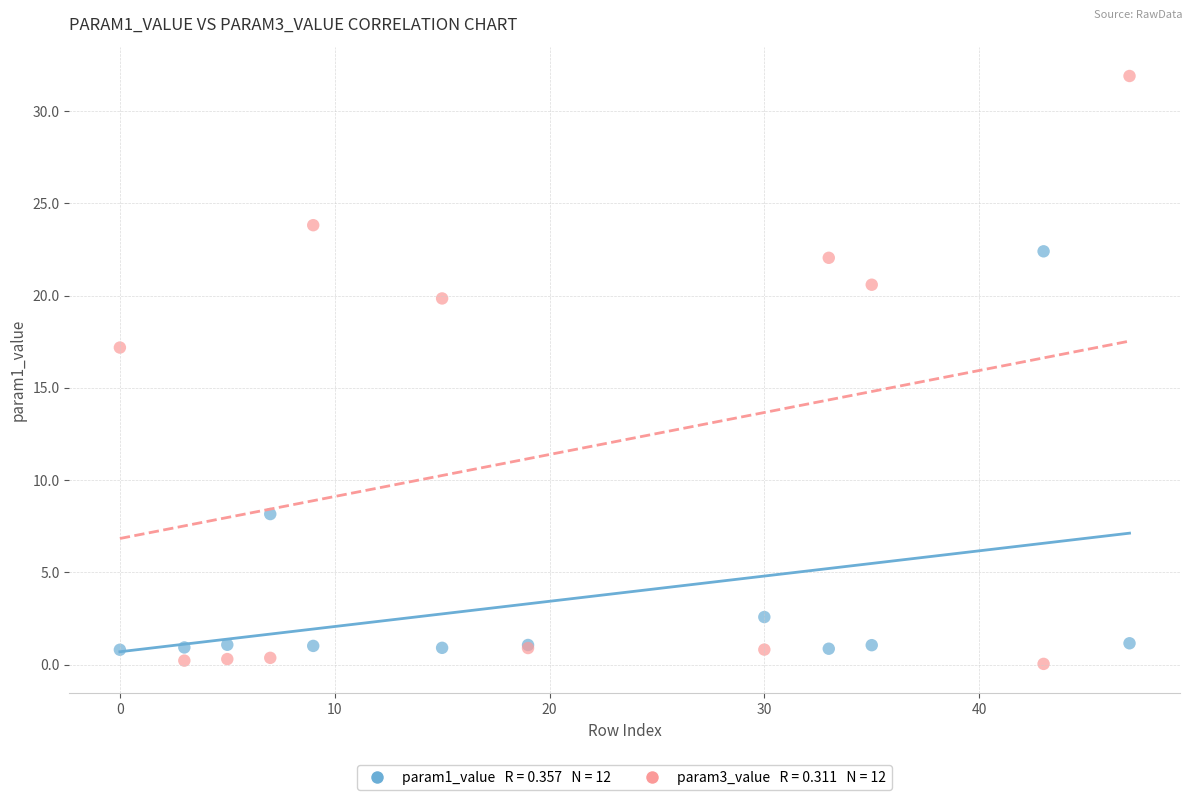

Across all series, what Y value is closest to 15?

17.2